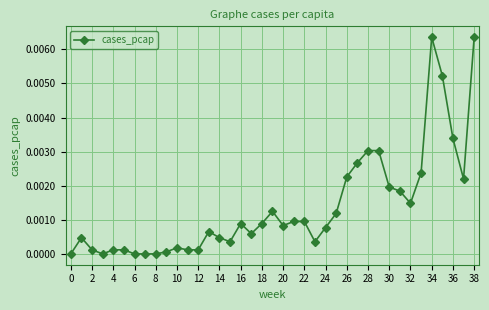

True or false: there are more than 1 points higher than both neighbors.

True